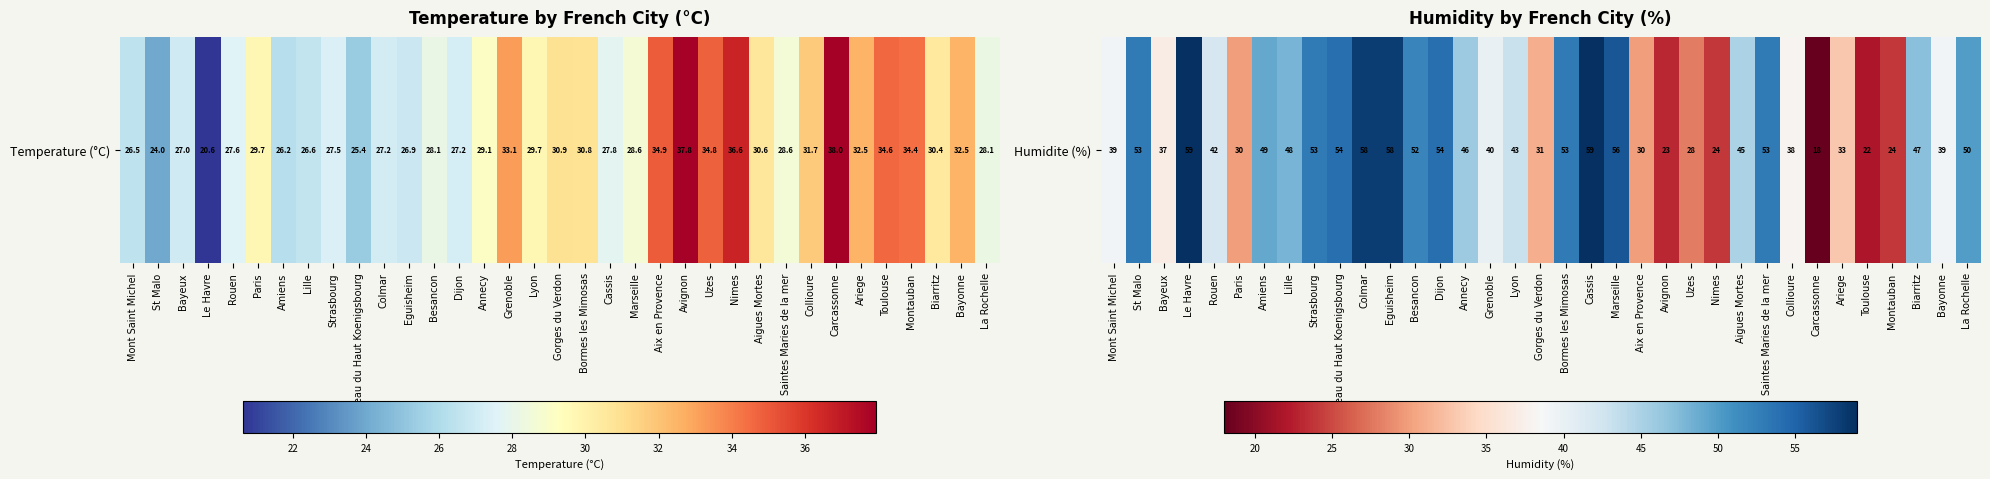

Rank the categories by value from highest to lowest.

Le Havre, Cassis, Colmar, Eguisheim, Marseille, Chateau du Haut Koenigsbourg, Dijon, St Malo, Strasbourg, Bormes les Mimosas, Saintes Maries de la mer, Besancon, La Rochelle, Amiens, Lille, Biarritz, Annecy, Aigues Mortes, Lyon, Rouen, Grenoble, Mont Saint Michel, Bayonne, Collioure, Bayeux, Ariege, Gorges du Verdon, Paris, Aix en Provence, Uzes, Nimes, Montauban, Avignon, Toulouse, Carcassonne